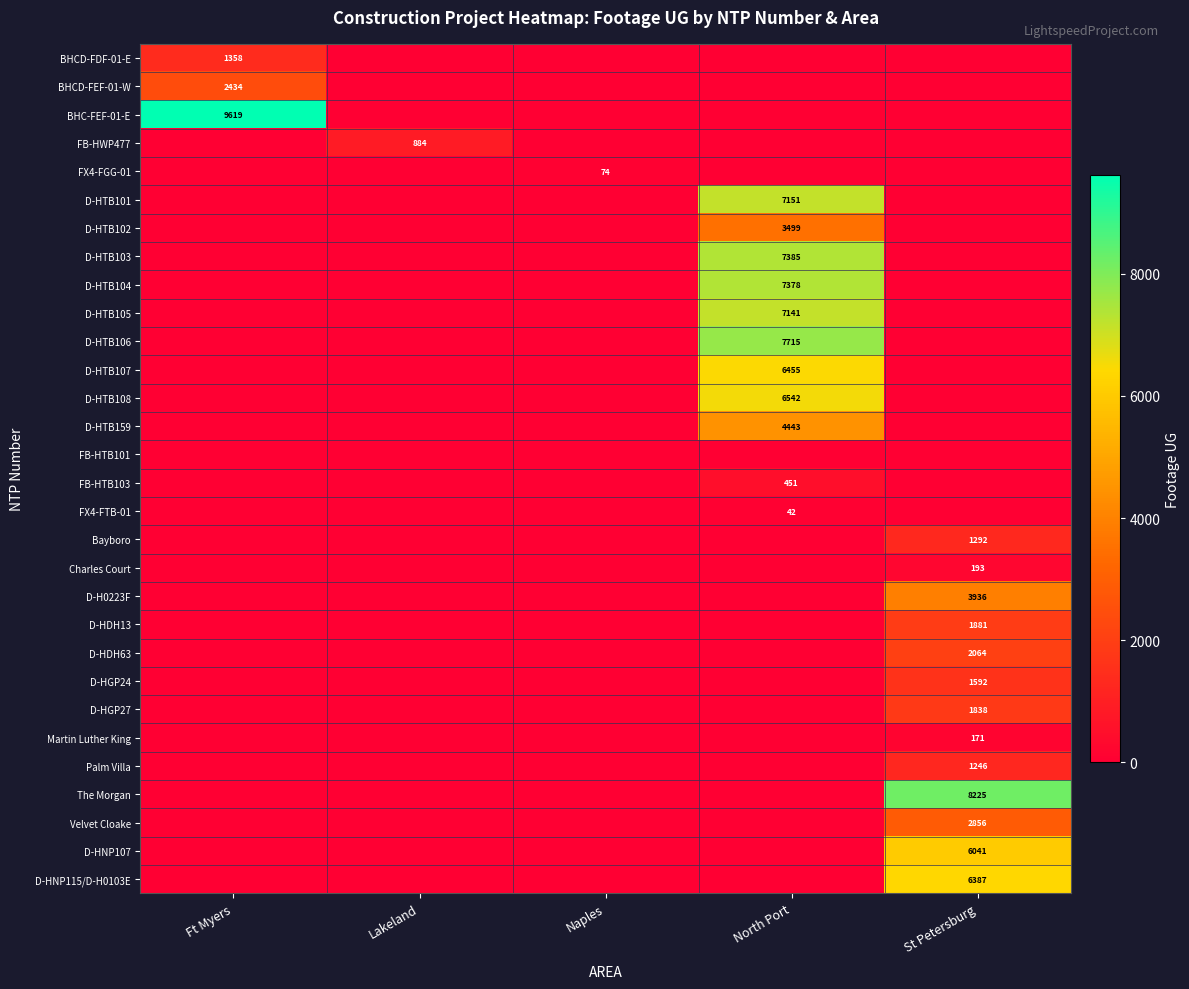

Which series has the largest total across all categories?

BHC-FEF-01-E